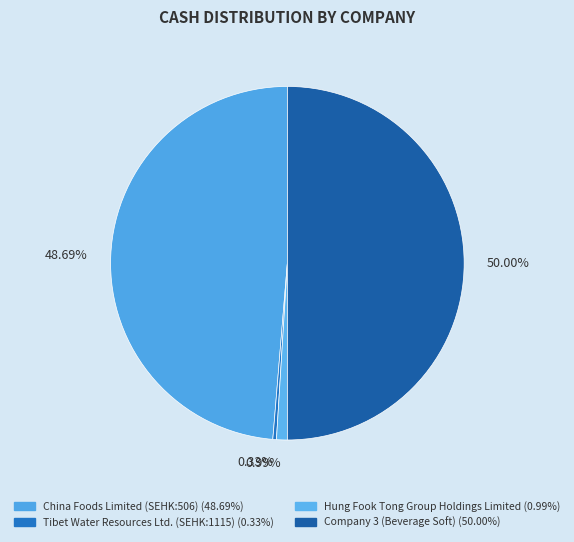

How many segments does this pie chart have?

4